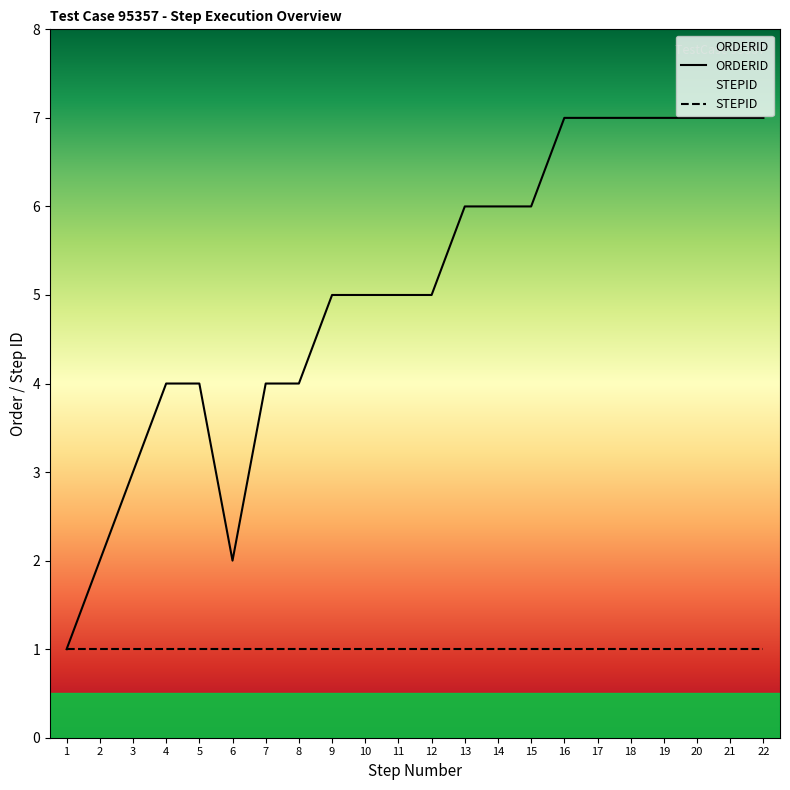

The value at 16 is 7. True or false?

True